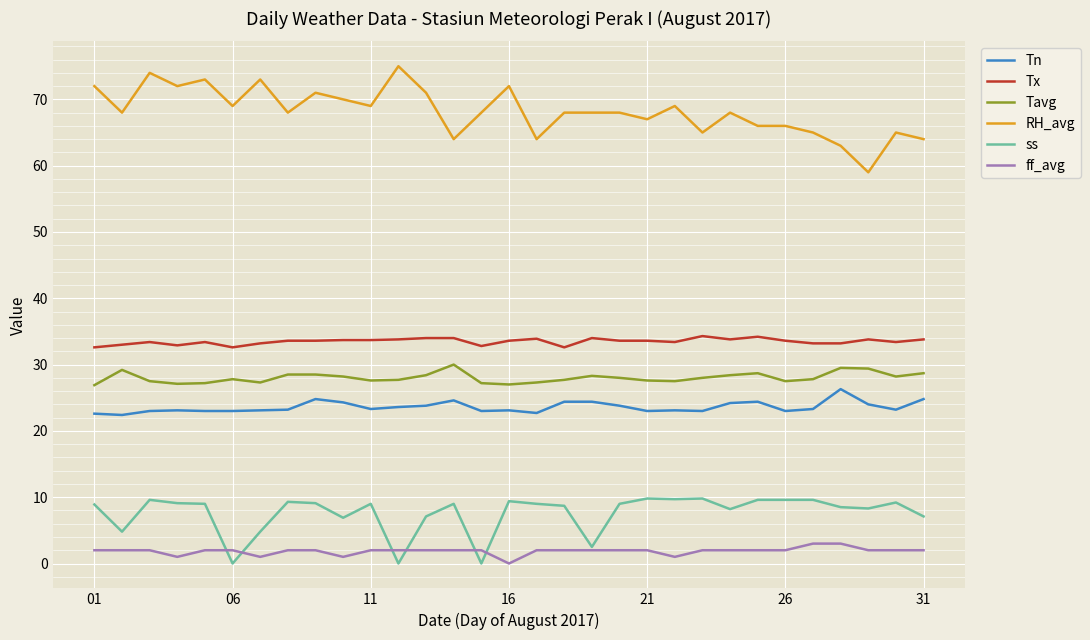

At how many categories does at least one series exceed 2?

31